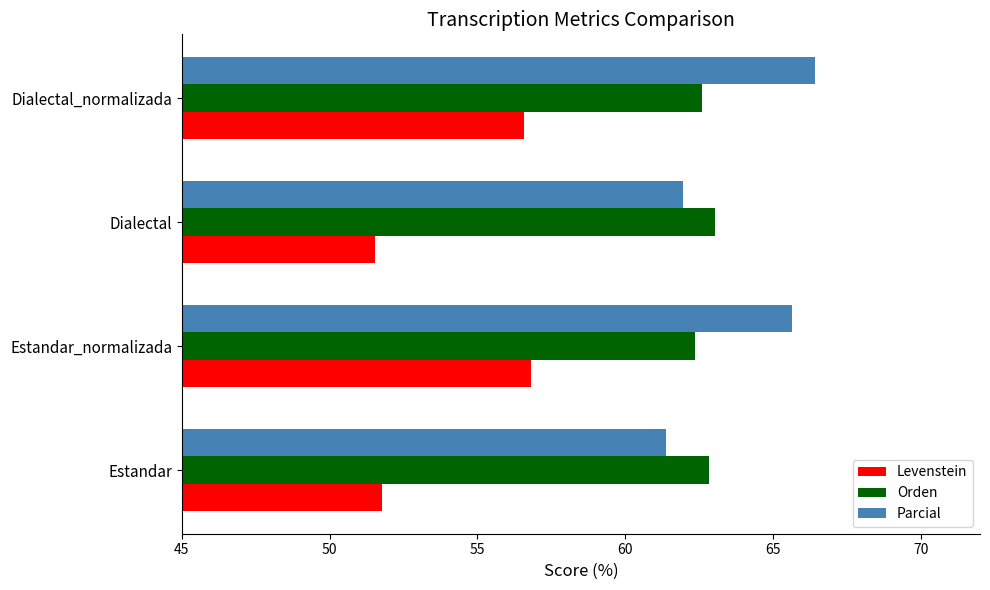

What is the maximum value shown in the chart?

66.4